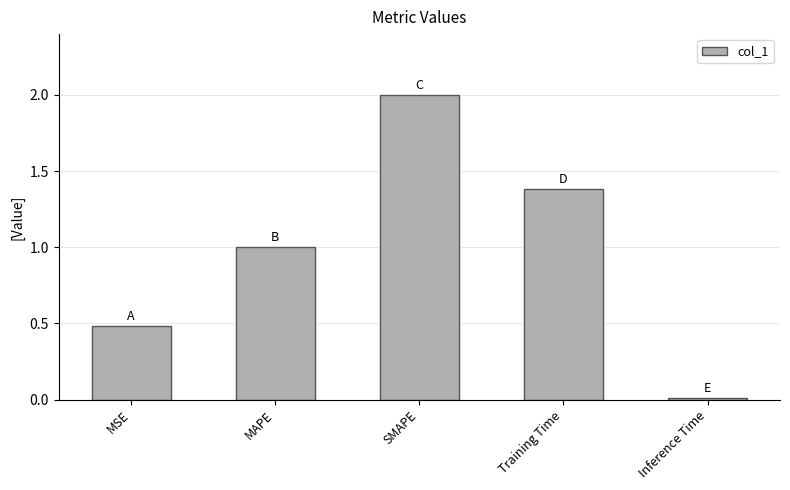

List the labels in order of value, largest first.

SMAPE, Training Time, MAPE, MSE, Inference Time